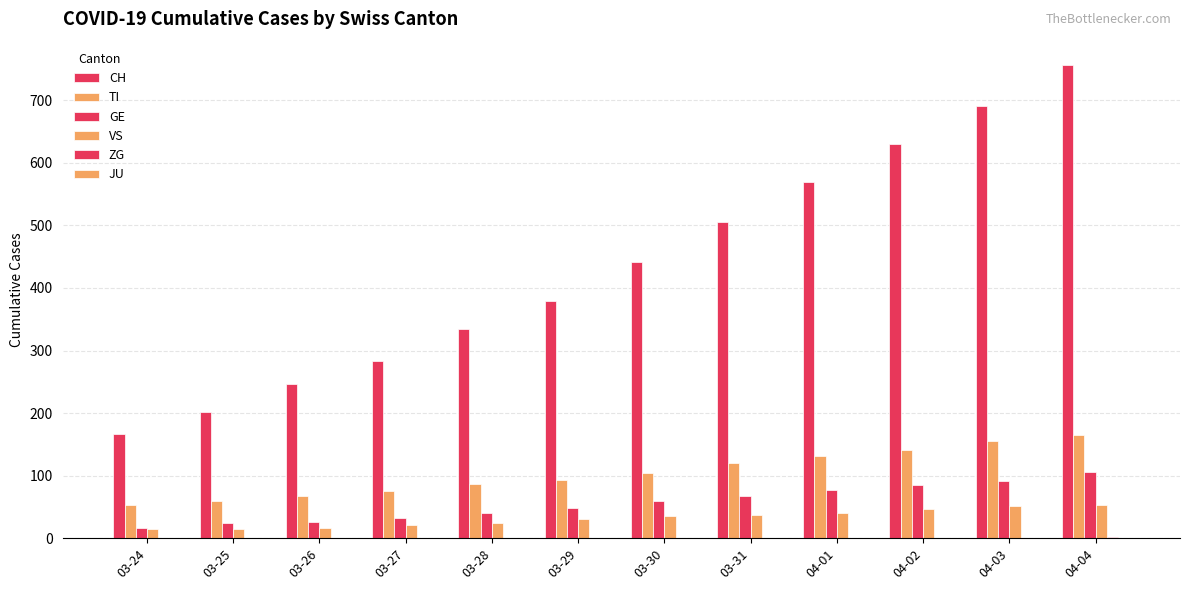

At which category is the sum across all series the highest?

04-04